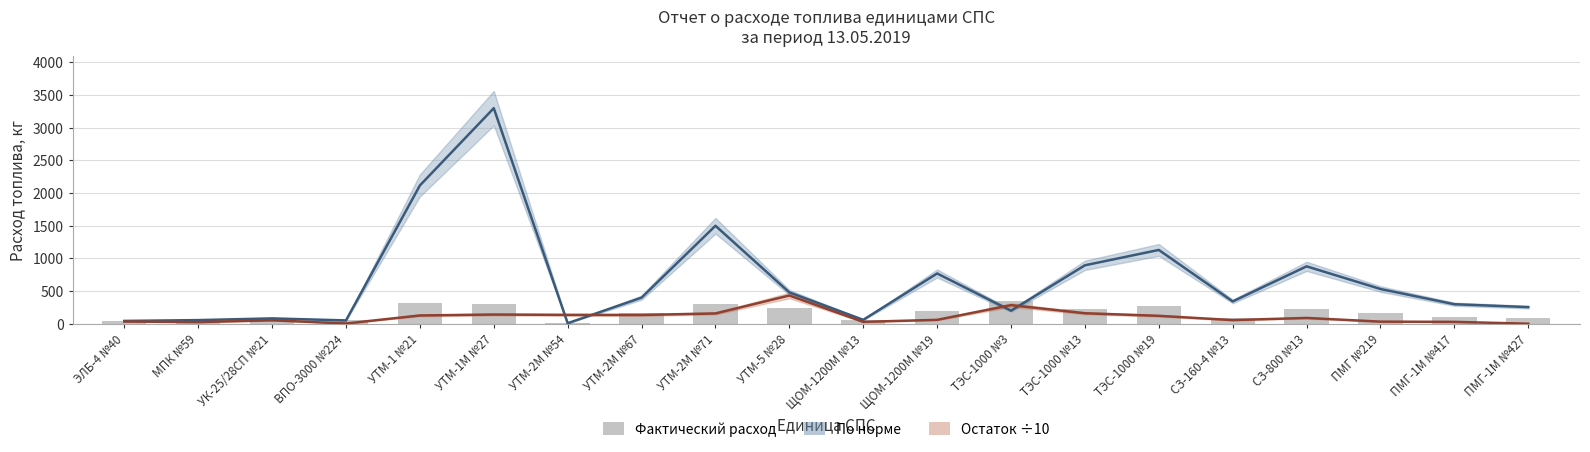

How many categories are shown in the chart?

20